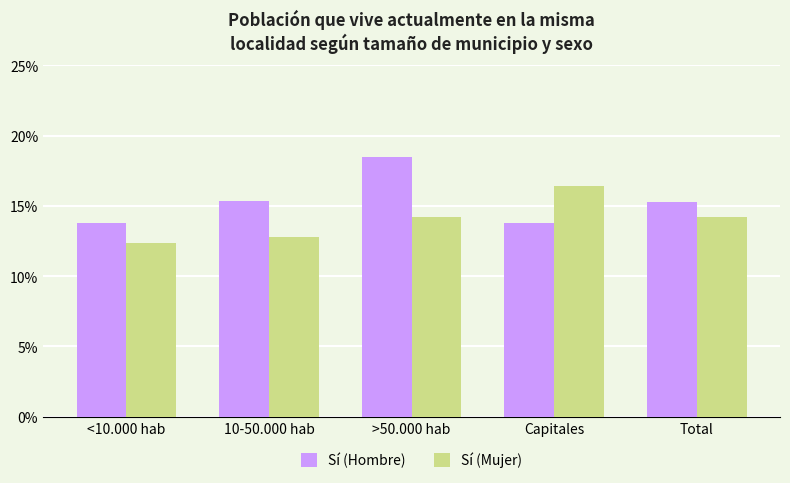

Rank the categories by Sí (Hombre) value from lowest to highest.

<10.000 hab, Capitales, Total, 10-50.000 hab, >50.000 hab